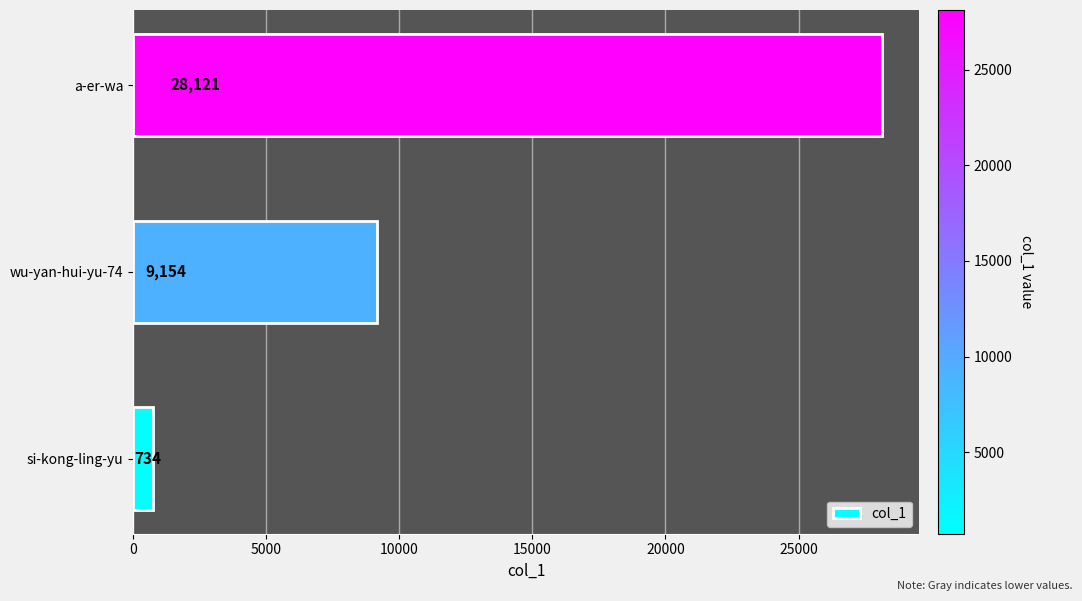

How many bars are there in total?

3